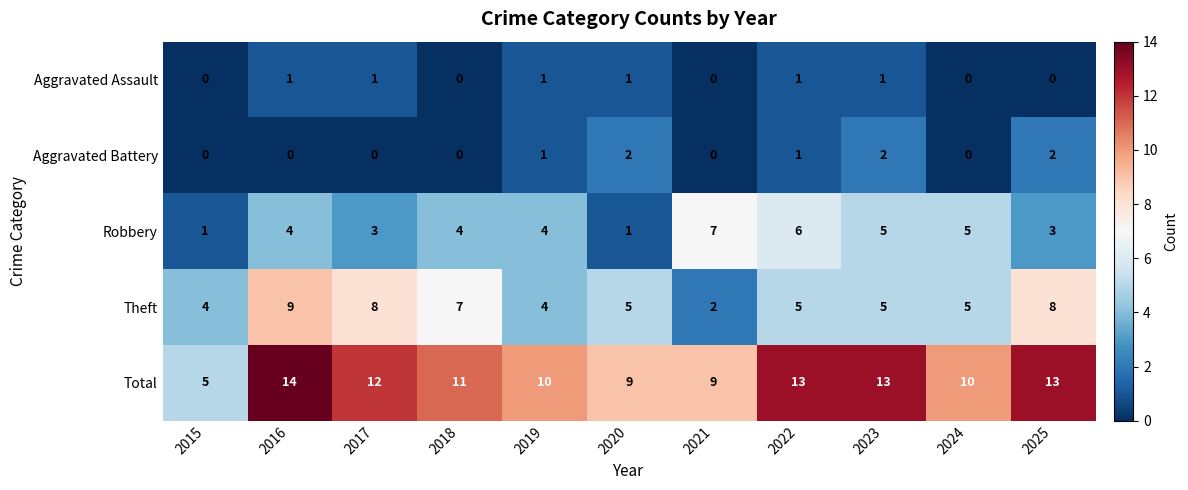

The value of Robbery at 2025 is 1. True or false?

False